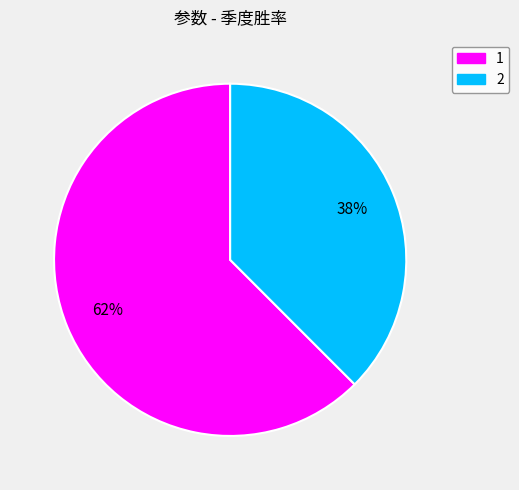

To the nearest percent, what is the average slice percentage?

50%